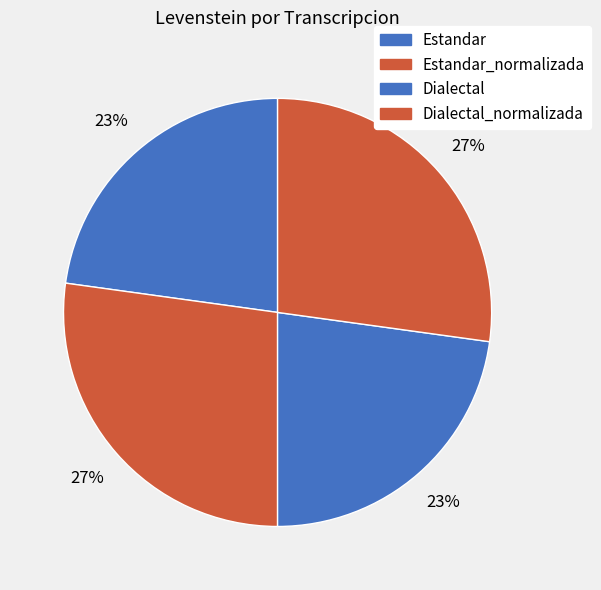

How many slices are in this pie chart?

4